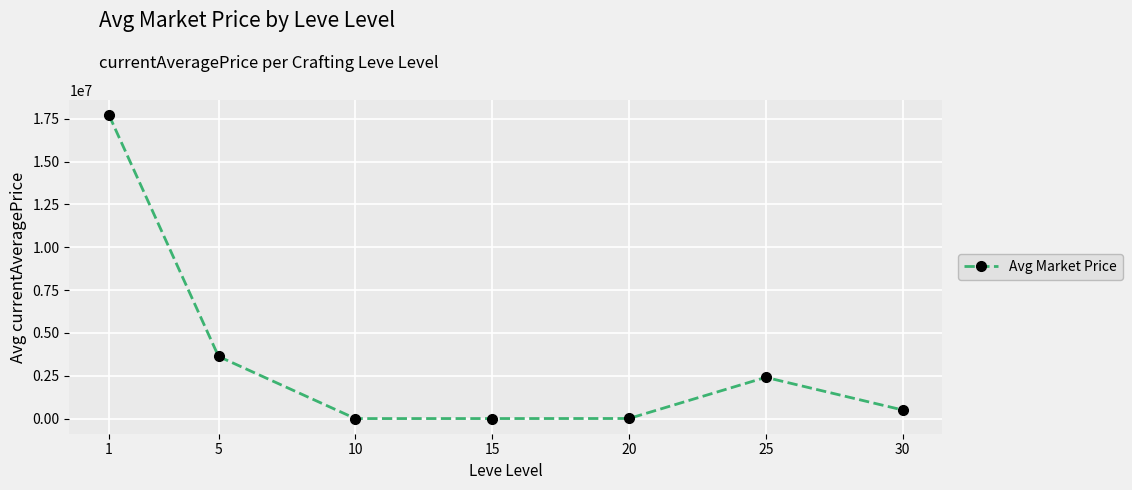

How many lines are shown in the chart?

1